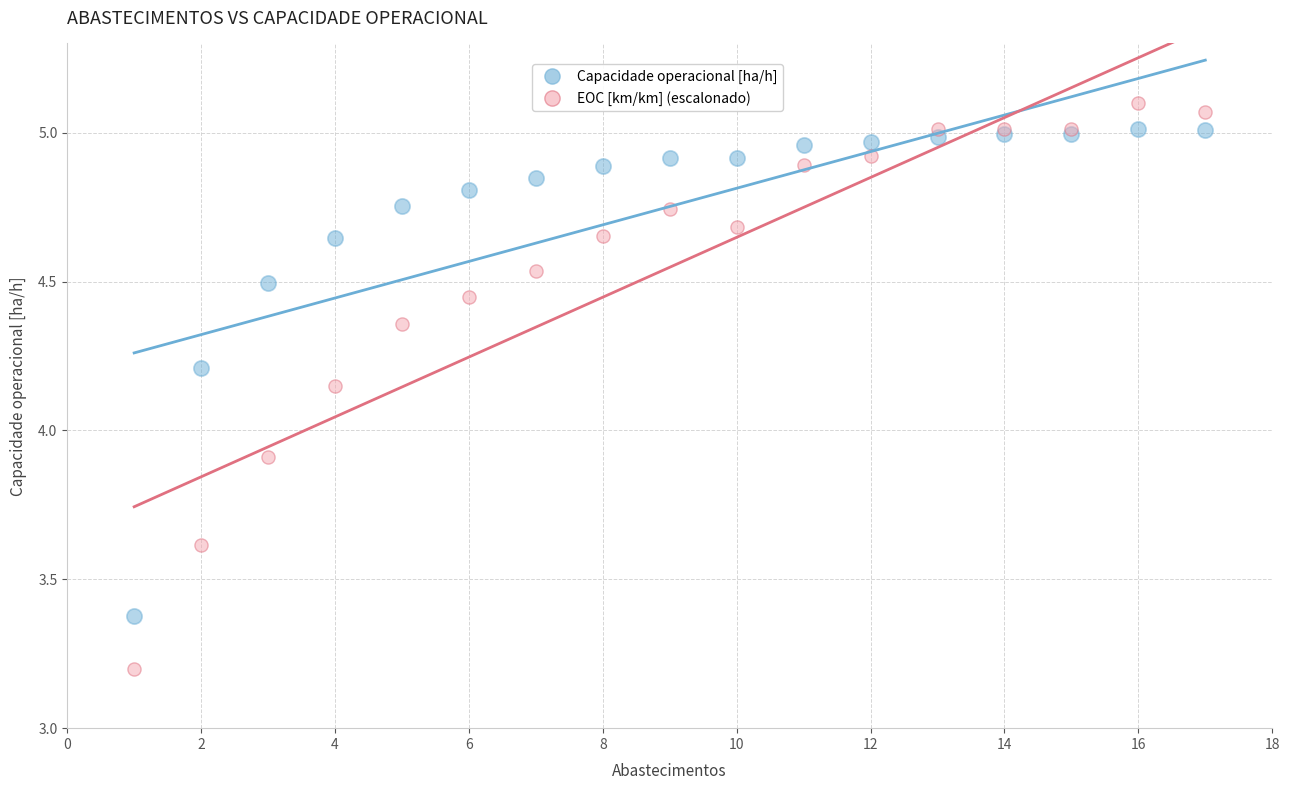

In the EOC [km/km] (escalonado) series, what Y value is closest to 4?

3.9